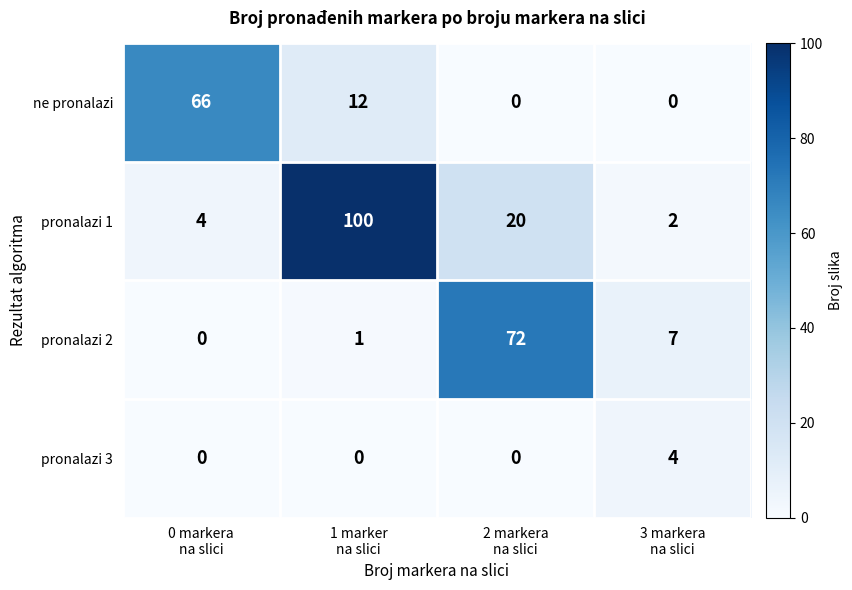

How many ne pronalazi values are between 0 and 66?

4